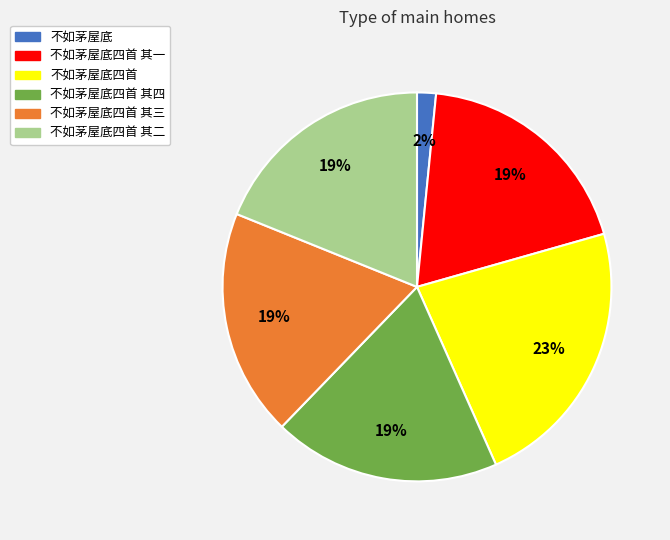

Does any single category account for the majority?

No